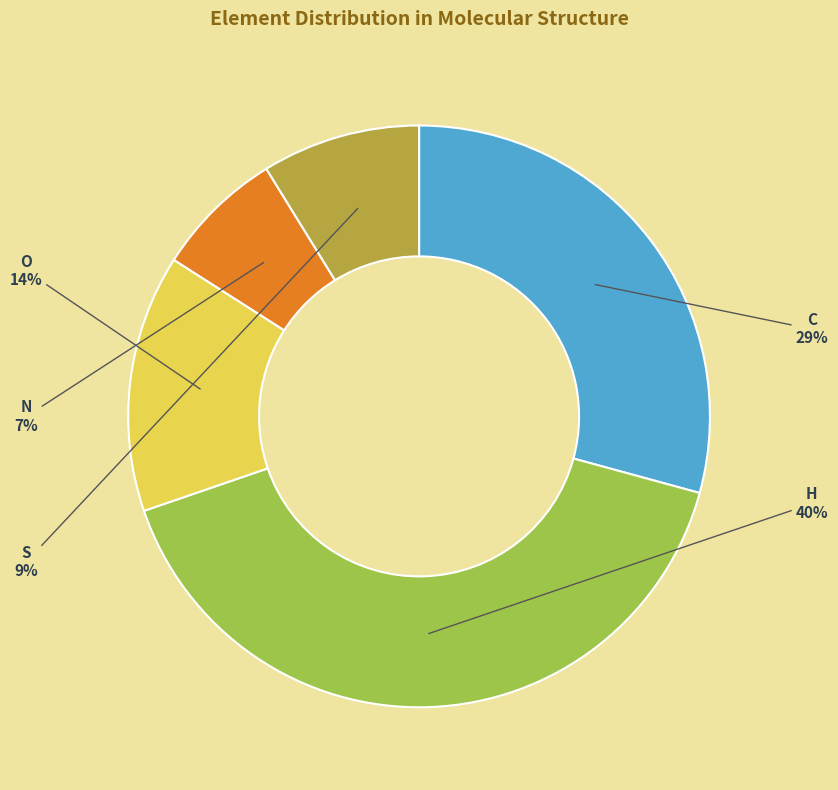

To the nearest percent, what is the difference between the largest and smallest slice percentages?

33%